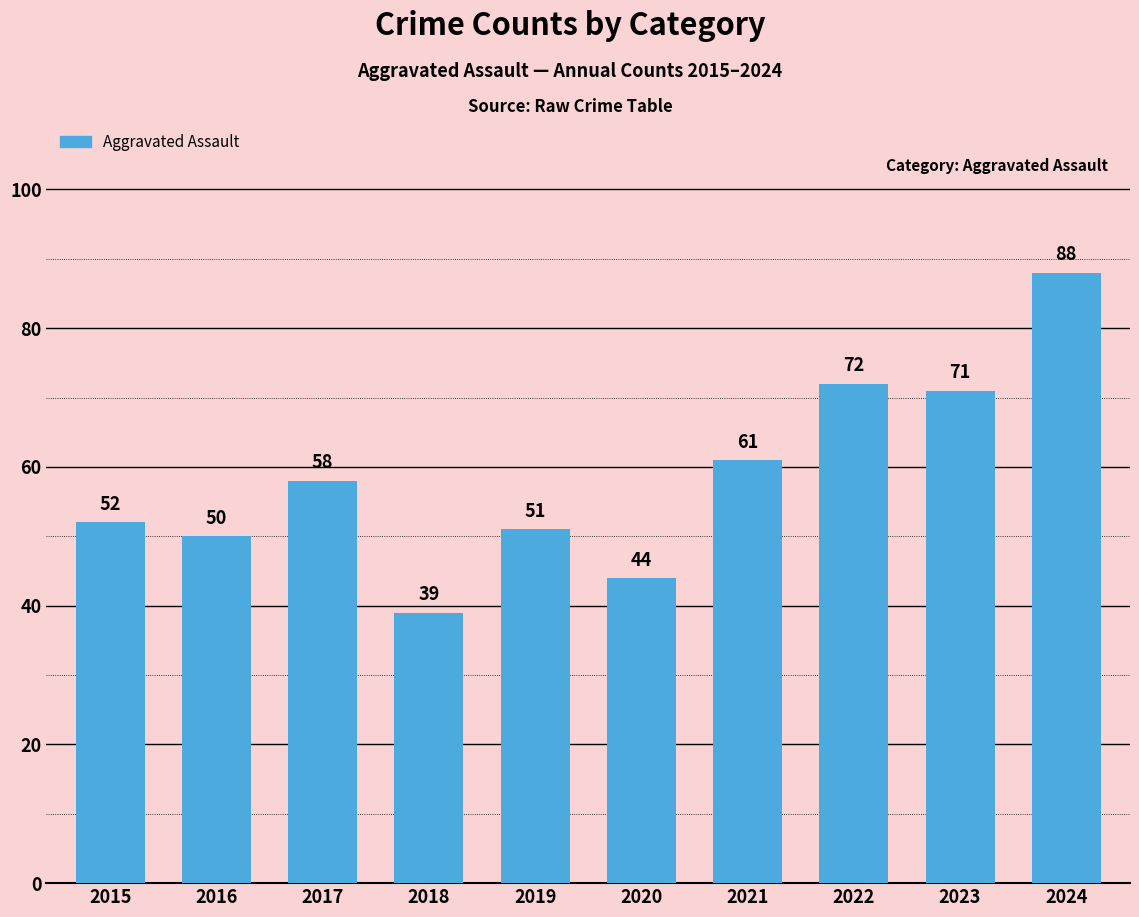

What value does the data have at 2022, to the nearest 5?

70